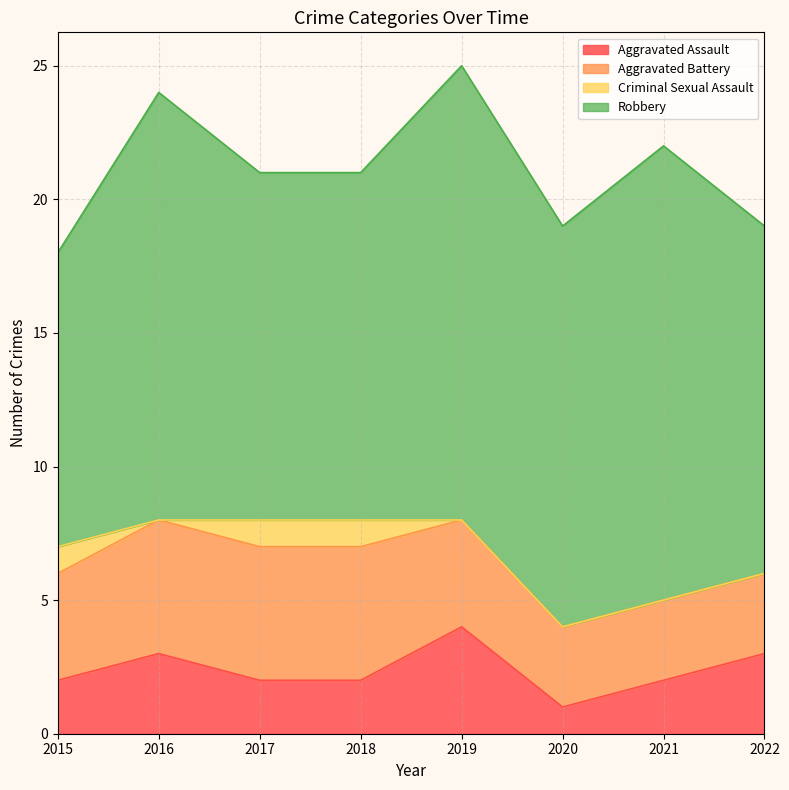

Is the value of Robbery at 2016 greater than the value of Aggravated Battery at 2016?

Yes